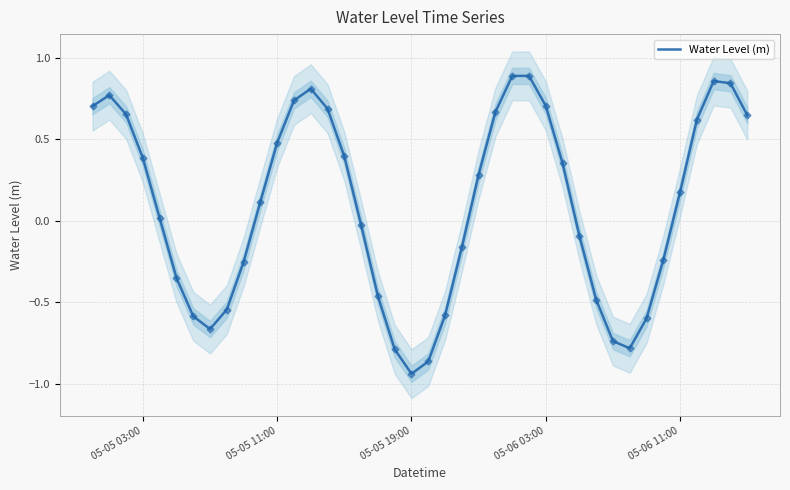

How many points are lower than both their immediate neighbors (excluding endpoints)?

3